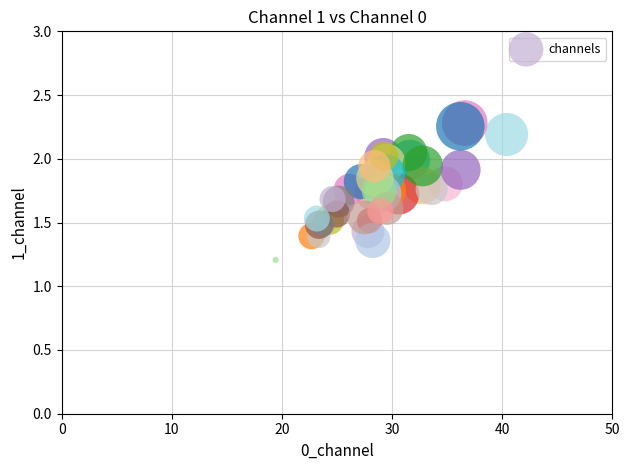

What Y value in the scatter plot is closest to 1?

1.2